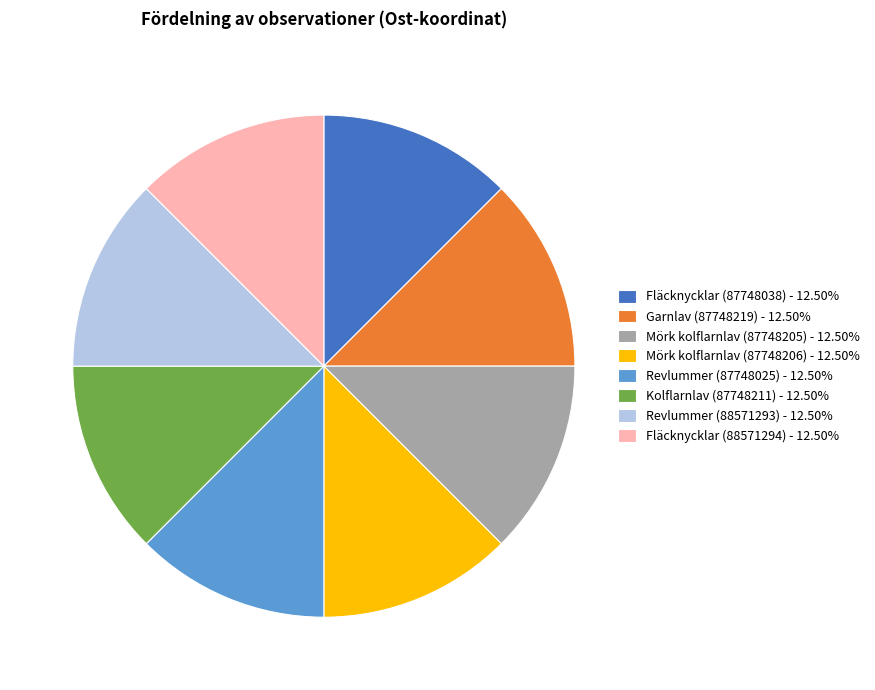

Is it true that Revlummer (87748025) is 19% of the pie?

False